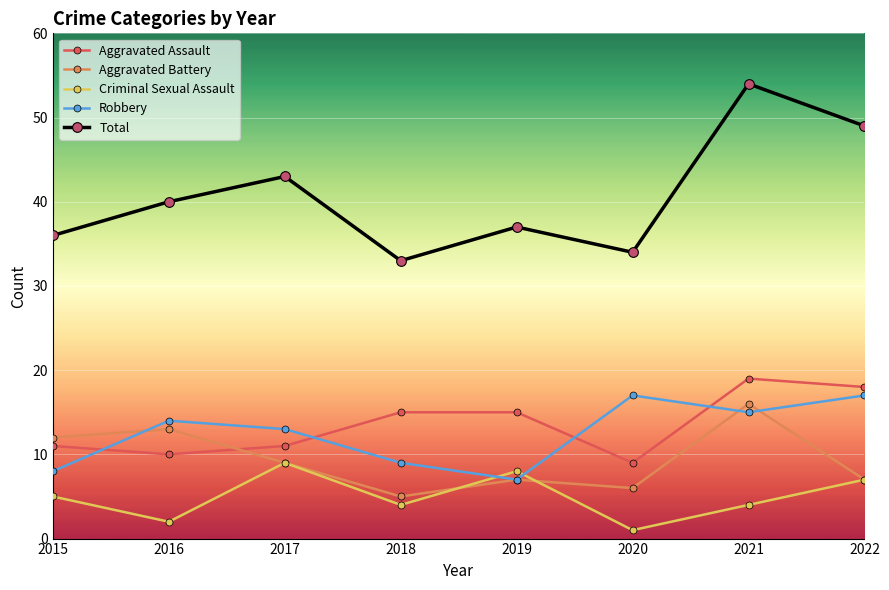

What is the minimum value for Criminal Sexual Assault?

1